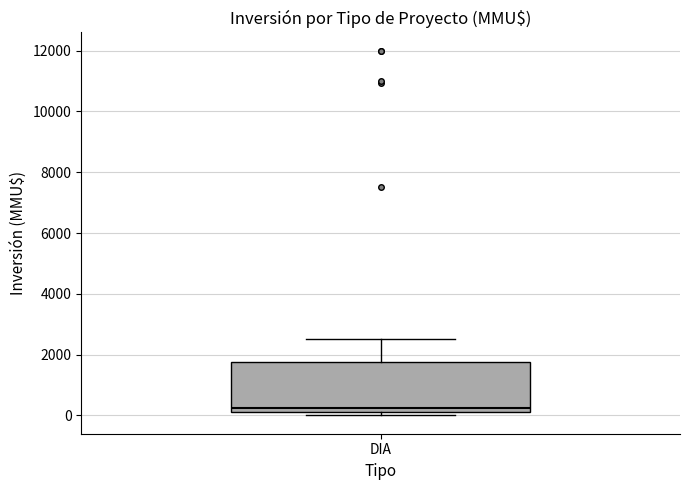

Transcribe this box plot: give where the median line is, the range the box spans, and where the two whiskers end, as read against the y-axis. The values are not printed on the chart, so give them approximately, as read against the axis.

median 200 (just above the box's lower edge), box 200 to 1800, whiskers 0 to 2600